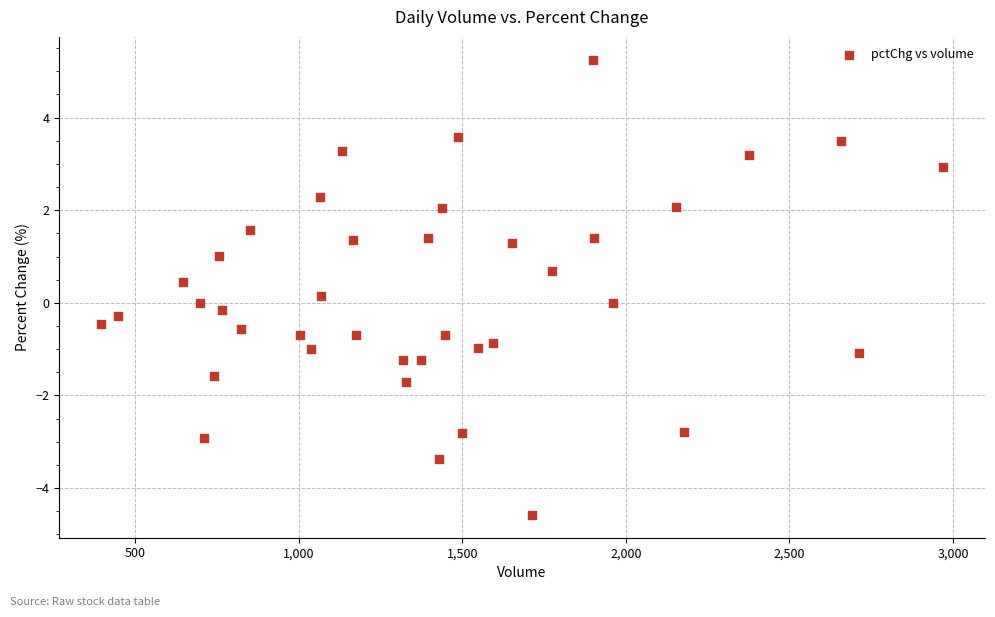

What is the range of X values (max minus min)?

2574026.0